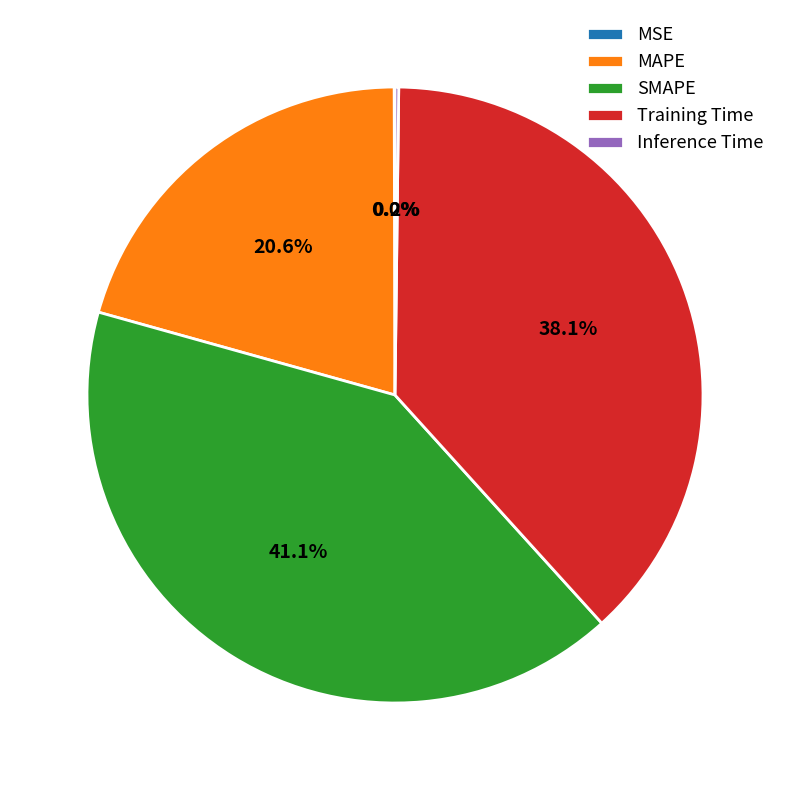

What is the total percentage of MAPE and Training Time?

58.7%